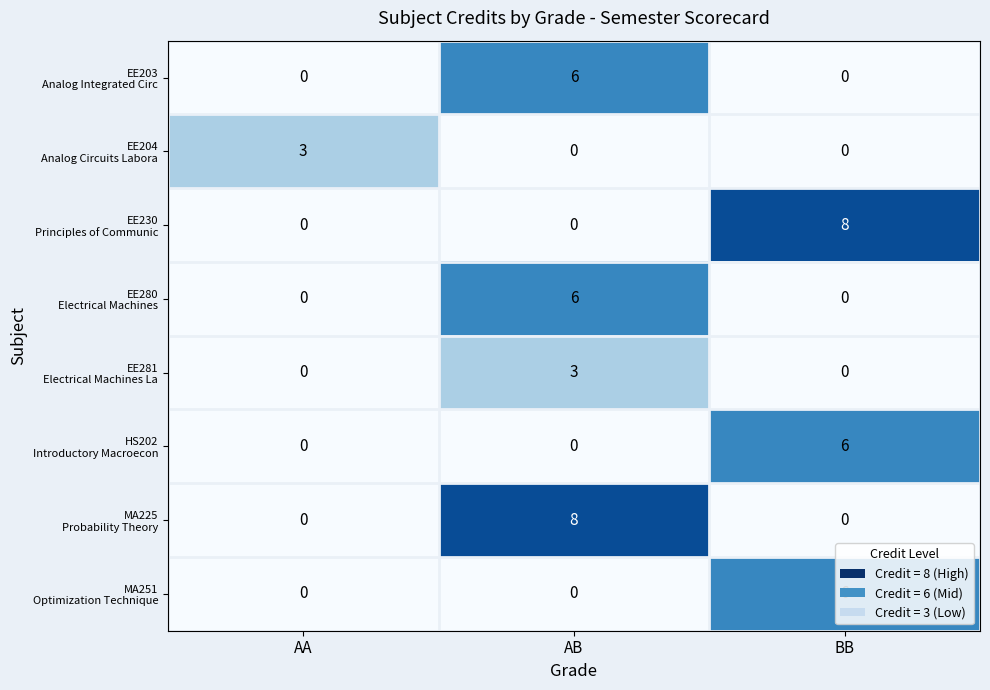

At which category is the sum across all series the highest?

AB